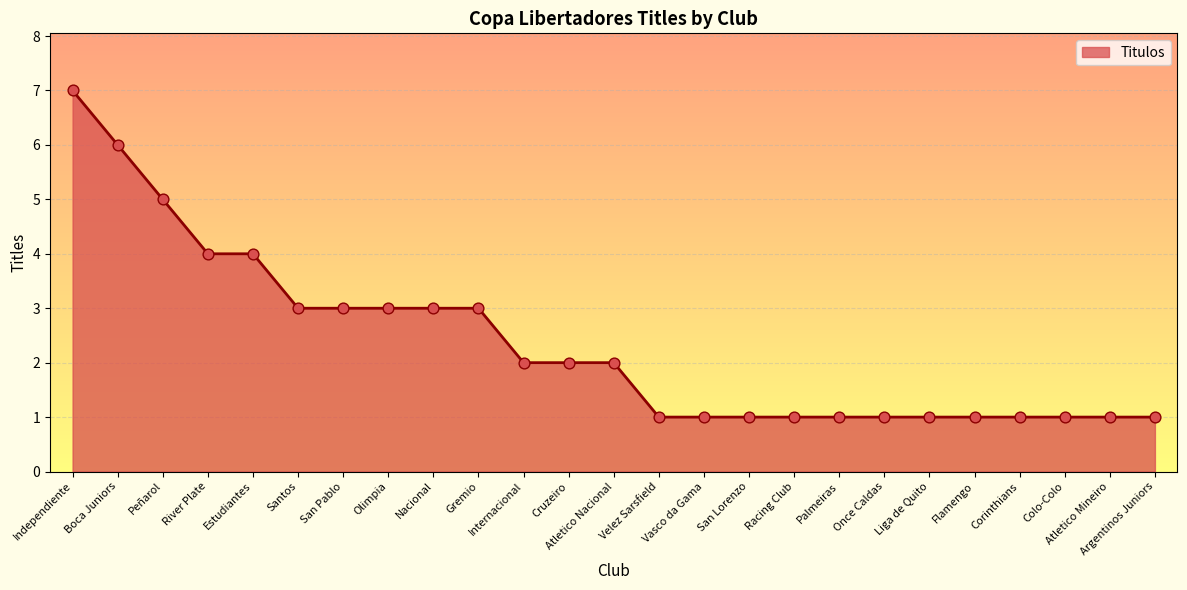

Approximately how many times larger is the value at Independiente compared to Santos?

2.3